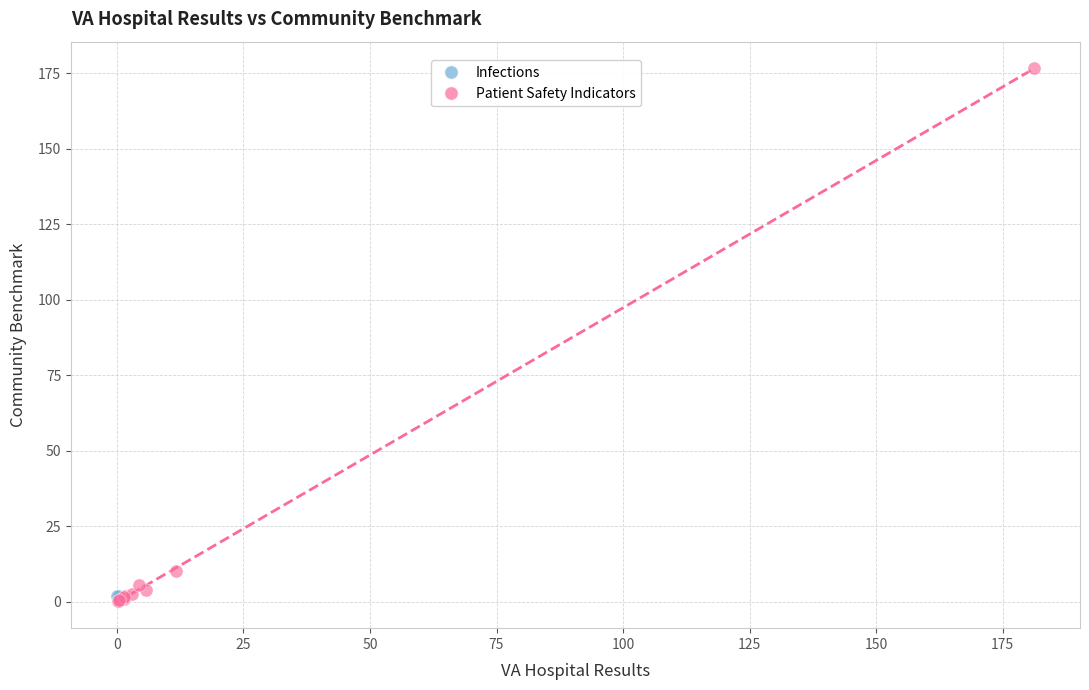

What are all the series names shown in the legend?

Infections, Patient Safety Indicators